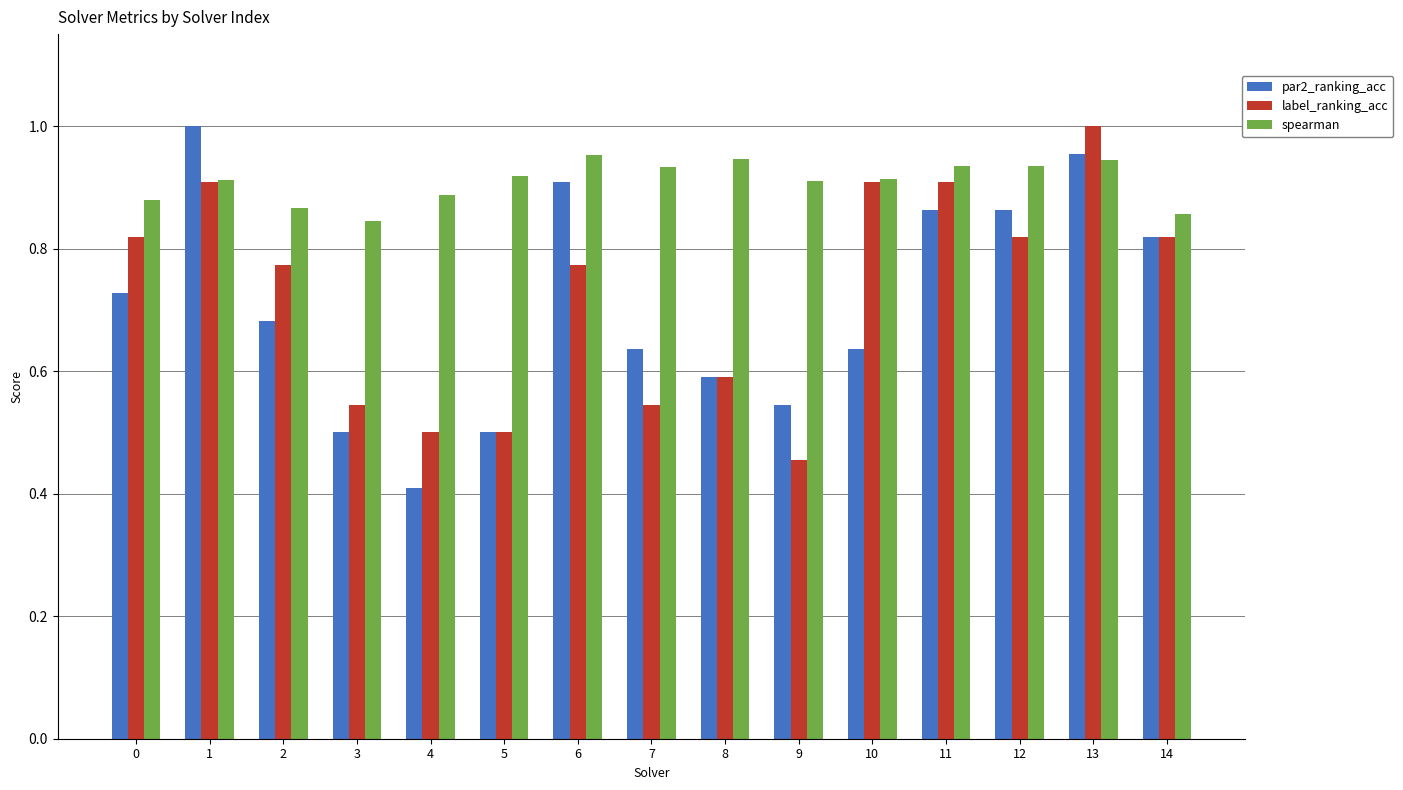

Are the bars grouped side by side (vs. stacked)?

Yes